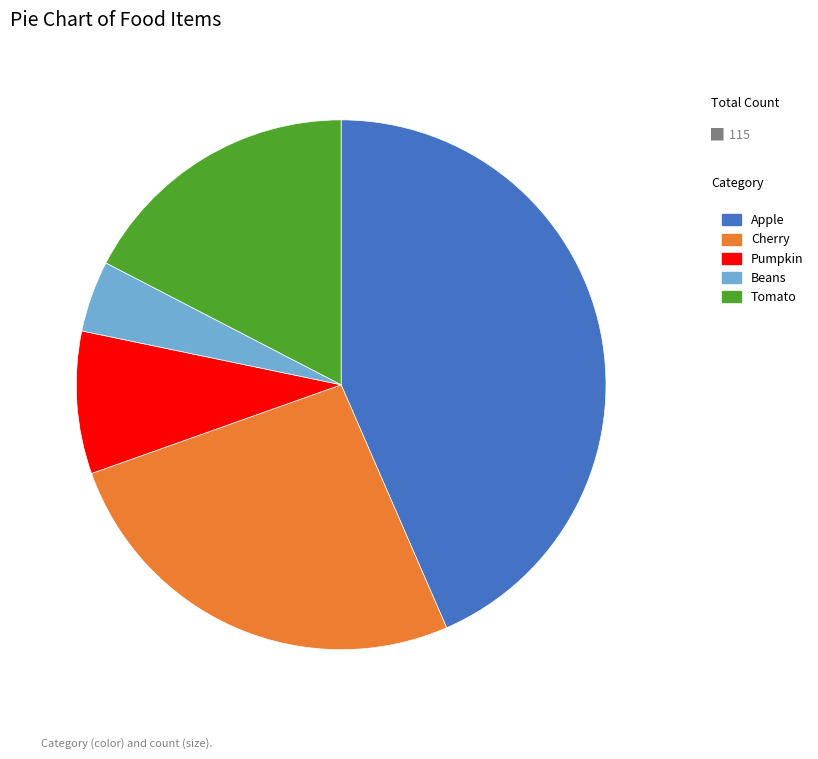

Is Pumpkin the majority of the pie?

No